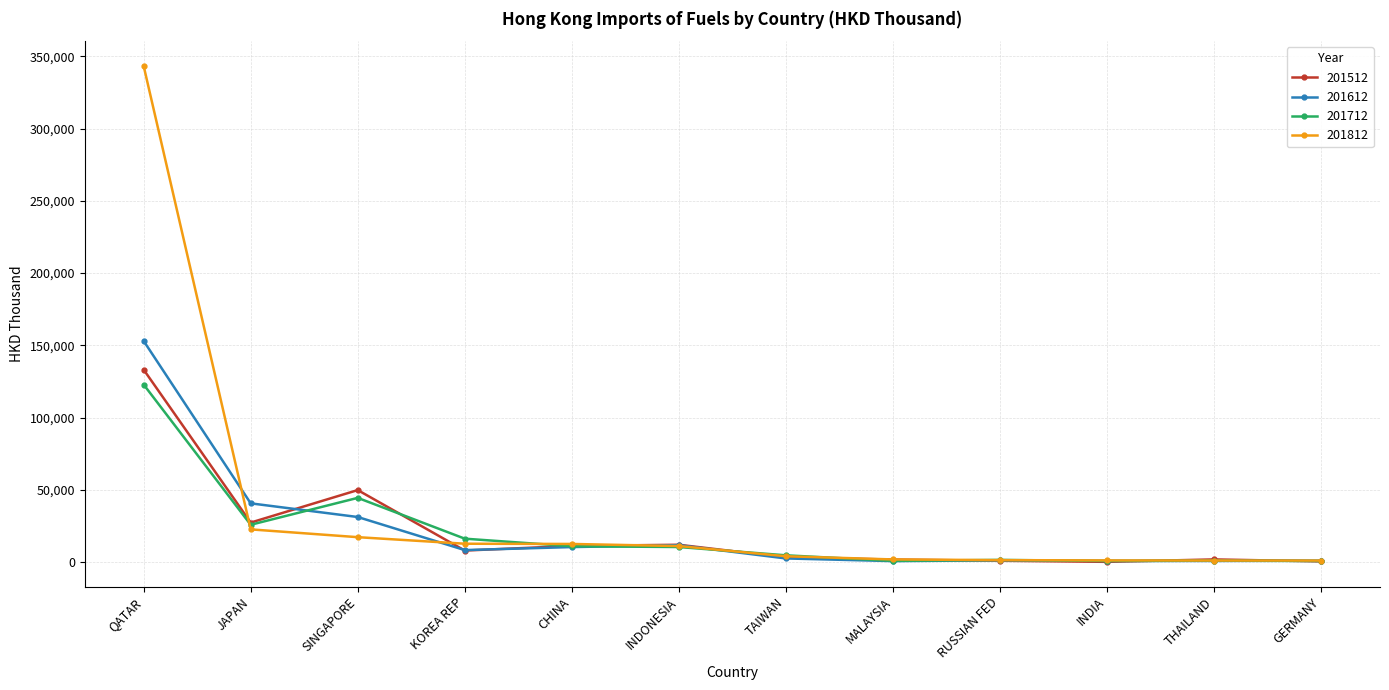

List the series in order of their peak value, highest first.

201812, 201612, 201512, 201712